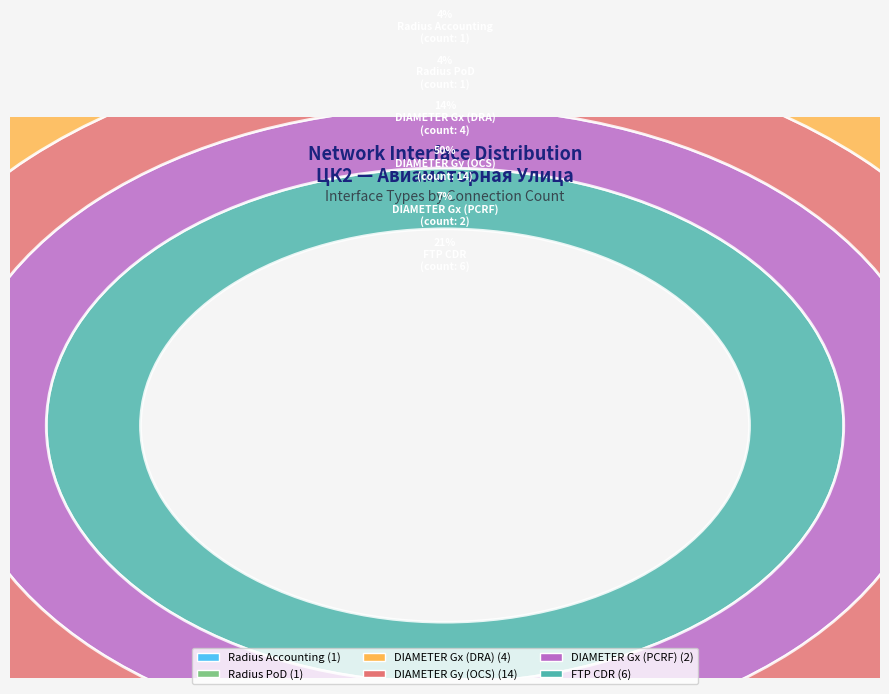

To the nearest percent, what is the average slice percentage?

17%